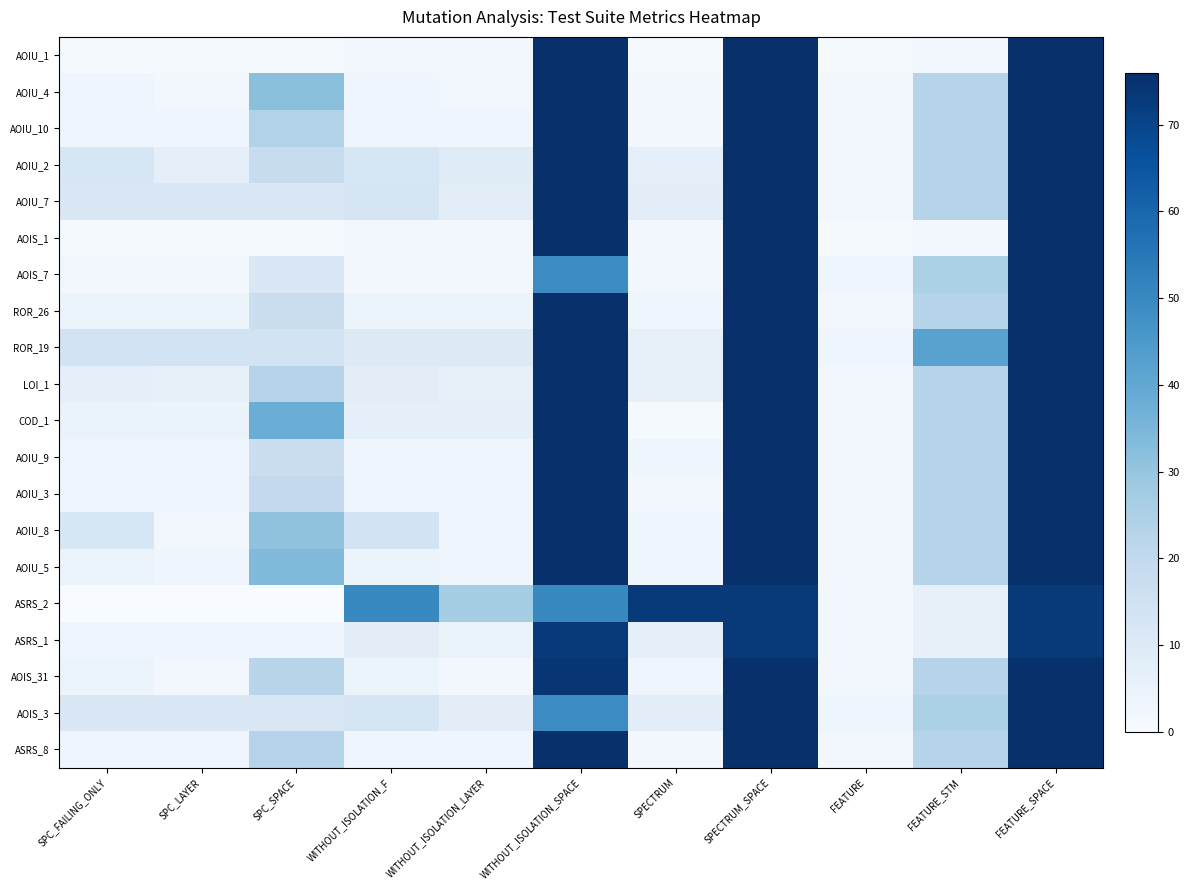

What is the maximum value shown in the chart?

76